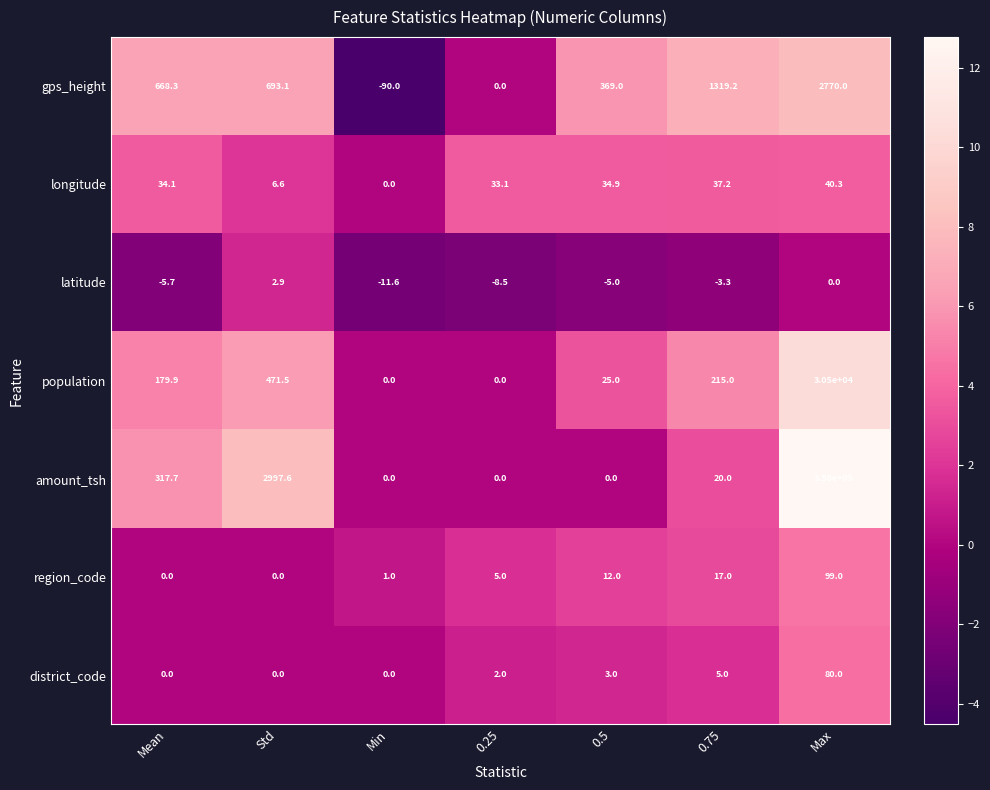

Where does the amount_tsh series first go above 20?

Mean